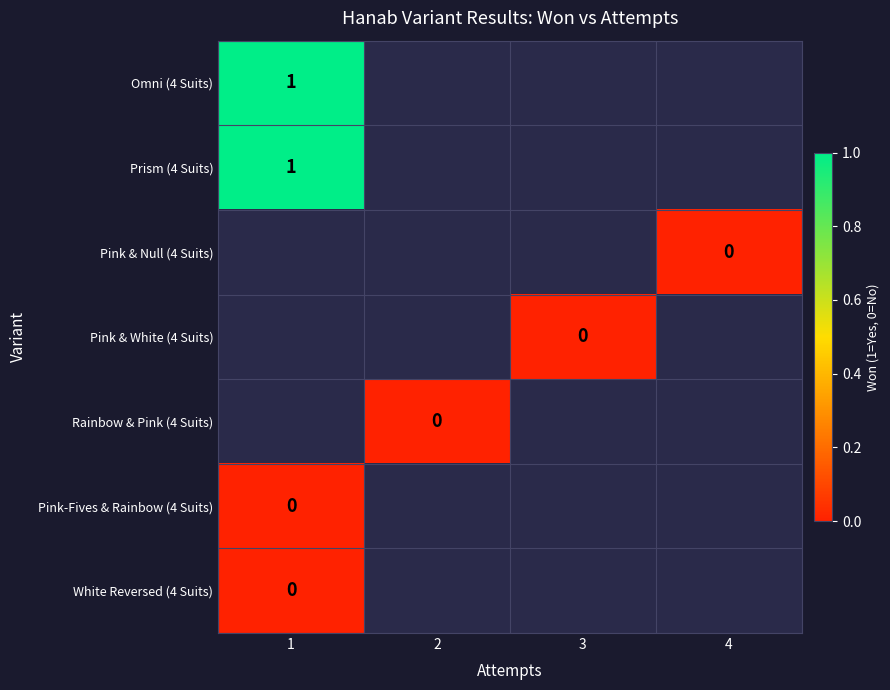

List the labels in order of White Reversed (4 Suits) value, smallest first.

1, 2, 3, 4